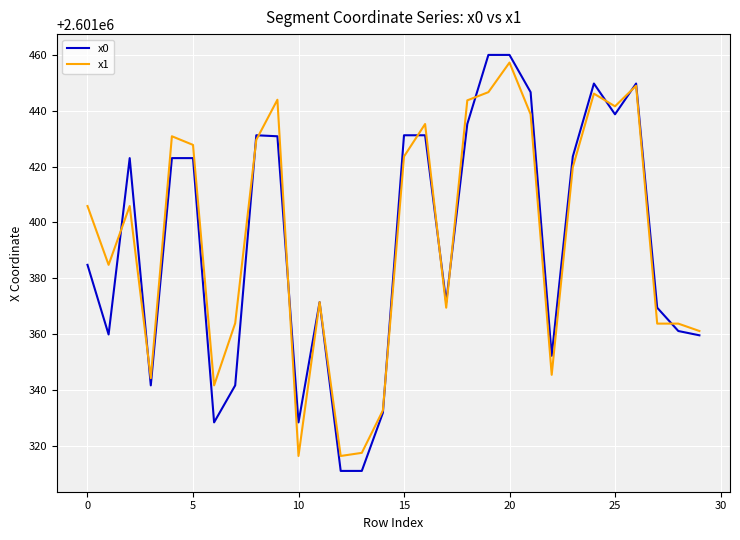

What is the maximum value for x0?

2601460.0